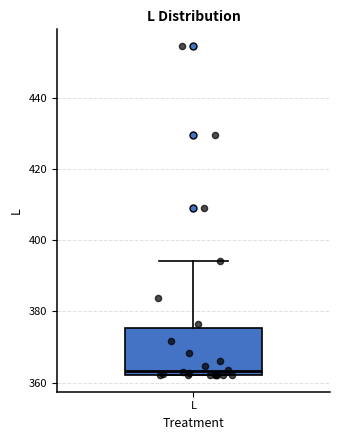

Transcribe this box plot: give where the median line is, the range the box spans, and where the two whiskers end, as read against the y-axis. The values are not printed on the chart, so give them approximately, as read against the axis.

median 364, box 362 to 376, whiskers 362 to 394